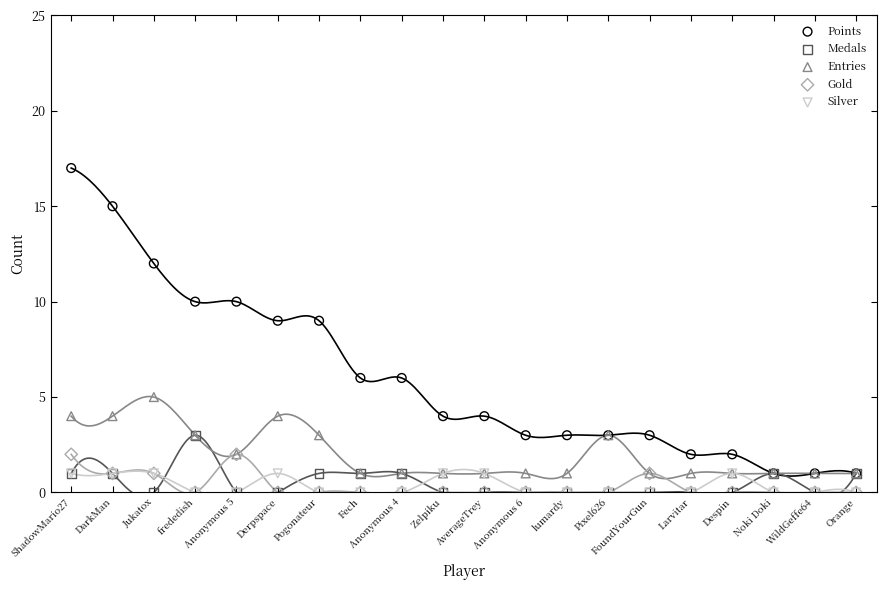

Which series contains the highest Y value?

Points